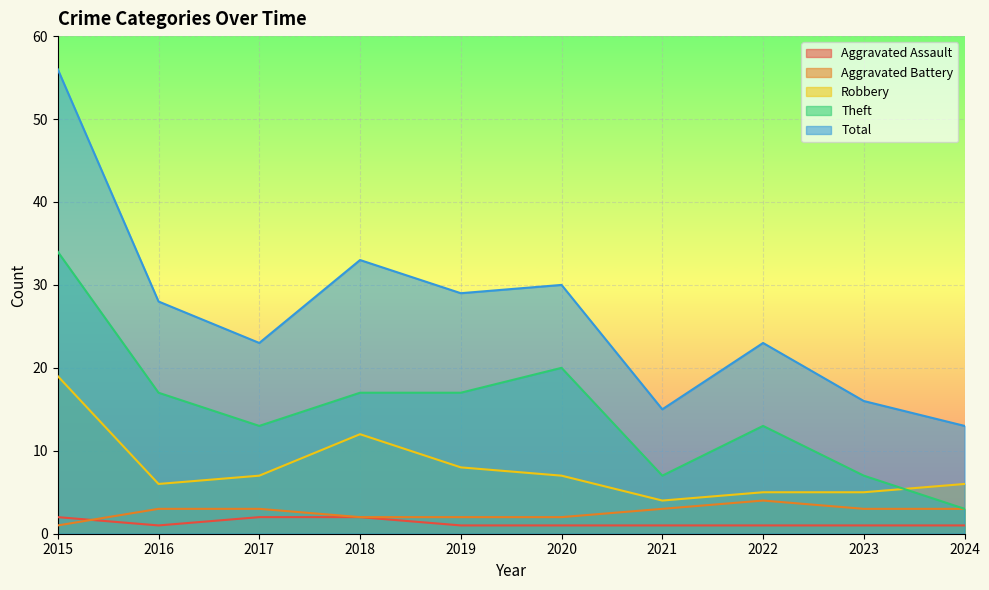

What are all the series names shown in the legend?

Aggravated Assault, Aggravated Battery, Robbery, Theft, Total